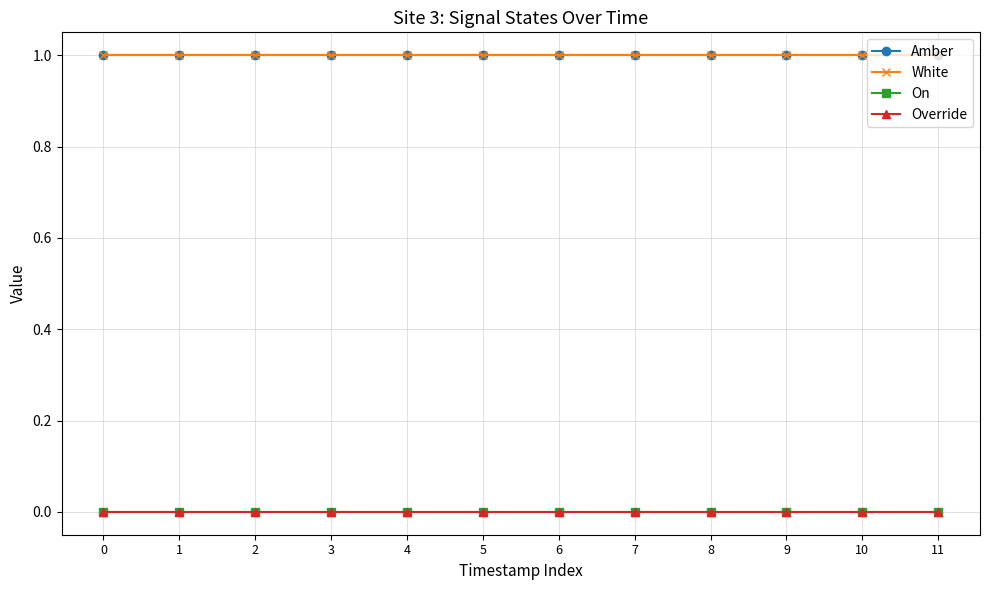

Does the chart have visible grid lines?

Yes